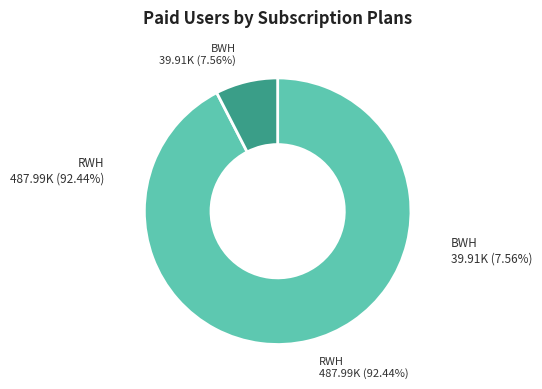

Is there any slice that represents more than half of the pie?

Yes